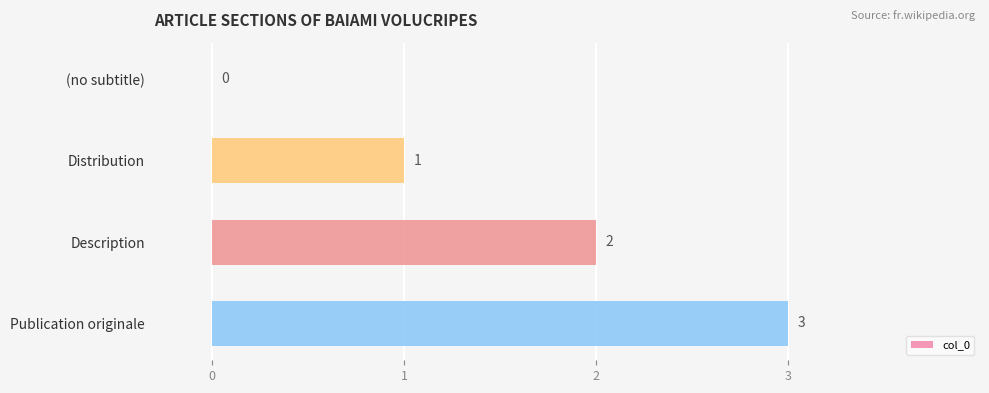

What value does the data have at Publication originale?

3